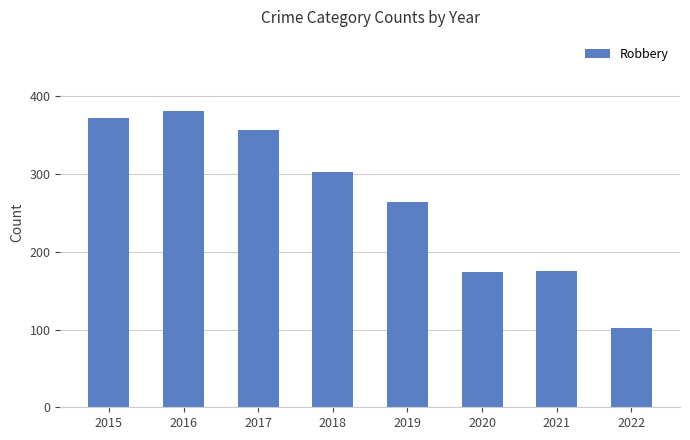

What is the average value?

266